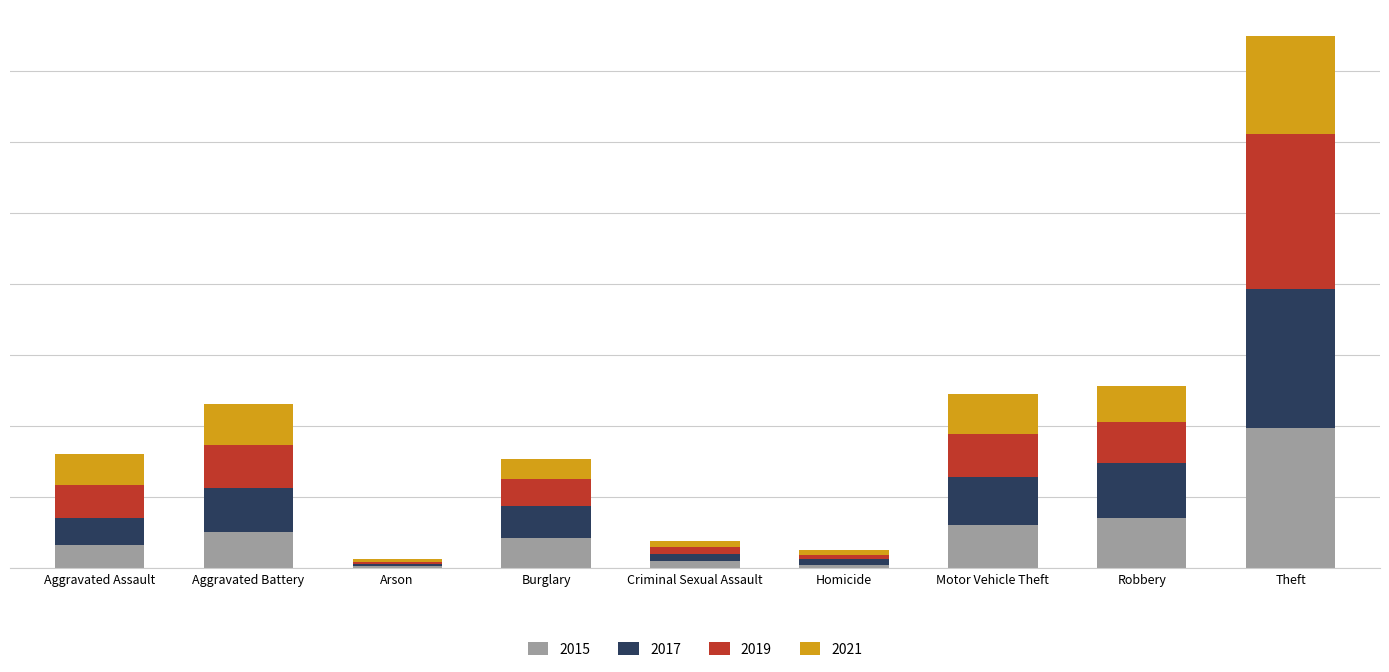

What is the sum of the 2019 values at Aggravated Assault and Robbery?

1025